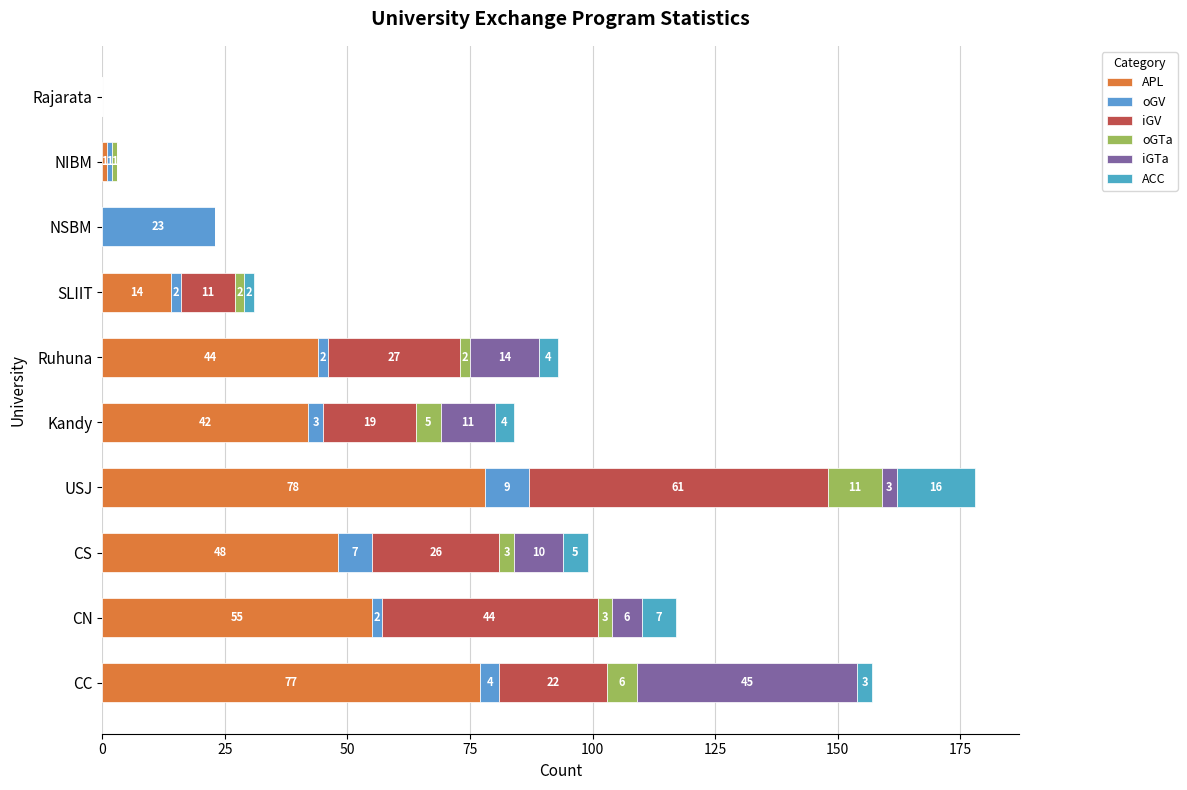

How many distinct data groups are displayed?

6